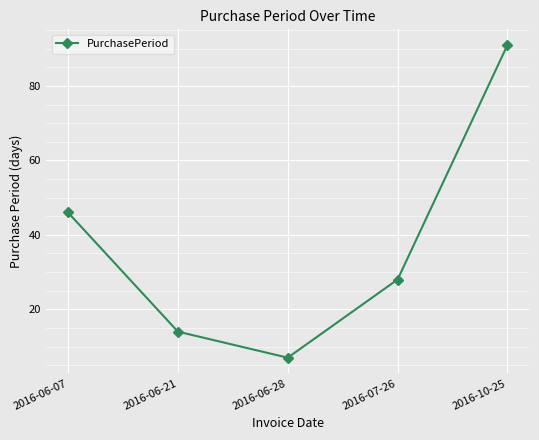

Where does the data first go above 28?

2016-06-07